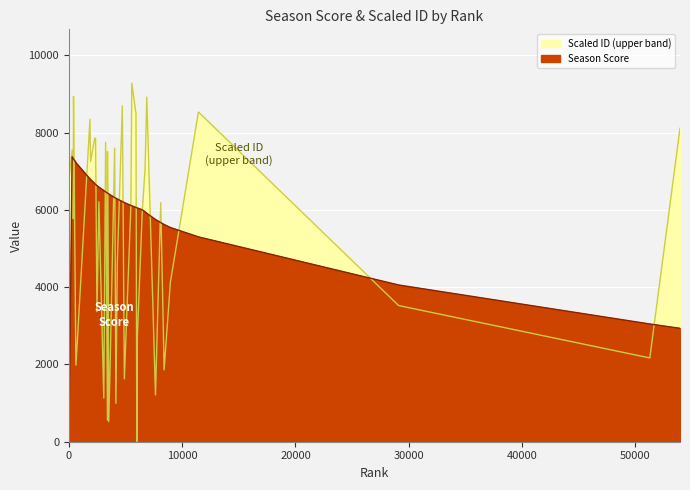

Reading left to right, list all the values displayed in this chart.

season: 0.0	7374.0	7329.0	7316.0	7227.0	7216.0	6798.0	6784.0	6679.0	6658.0	6625.0	6588.0	6498.0	6466.0	6434.0	6433.0	6411.0	6389.0	6317.0	6299.0	6279.0	6215.0	6188.0	6114.0	6103.0	6063.0	6054.0	6048.0	6002.0	5947.0	5910.0	5750.0	5670.0	5621.0	5543.0	5301.0	4056.0	3047.0	2935.0
ID: 6767.8	7550.0	5771.2	8933.6	2497.6	1983.0	8346.2	7250.5	7848.1	7852.8	3366.8	6210.1	1127.7	7746.6	557.6	7508.7	520.1	2007.3	7596.7	993.5	4630.4	8689.1	1626.2	6098.7	9279.6	8494.1	6.4	2726.2	5924.9	7066.8	8919.2	1208.3	6190.1	1860.1	4121.2	8532.0	3523.8	2168.0	8110.7